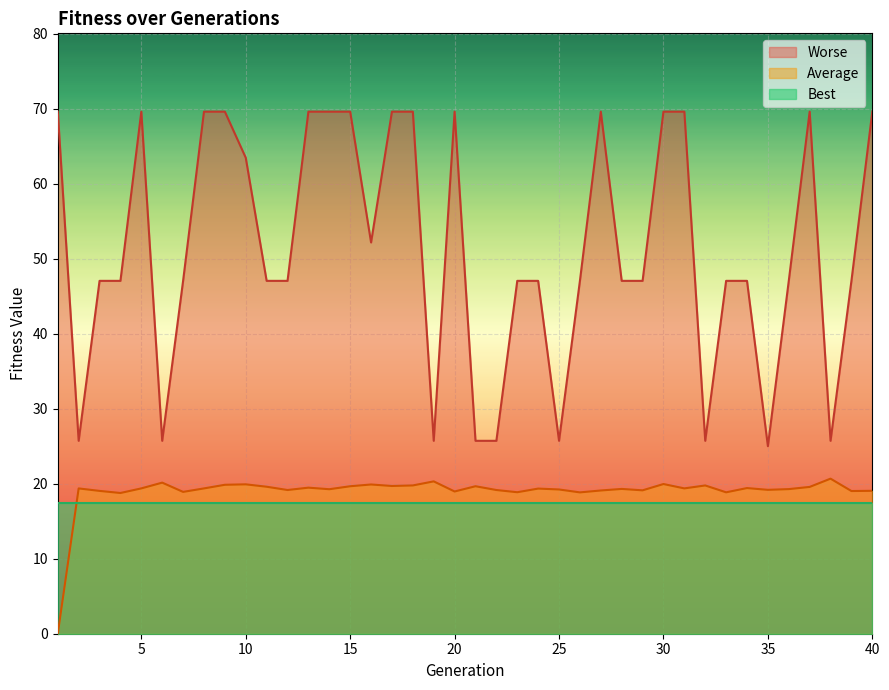

The value of Average at 35 is 19.2. True or false?

True